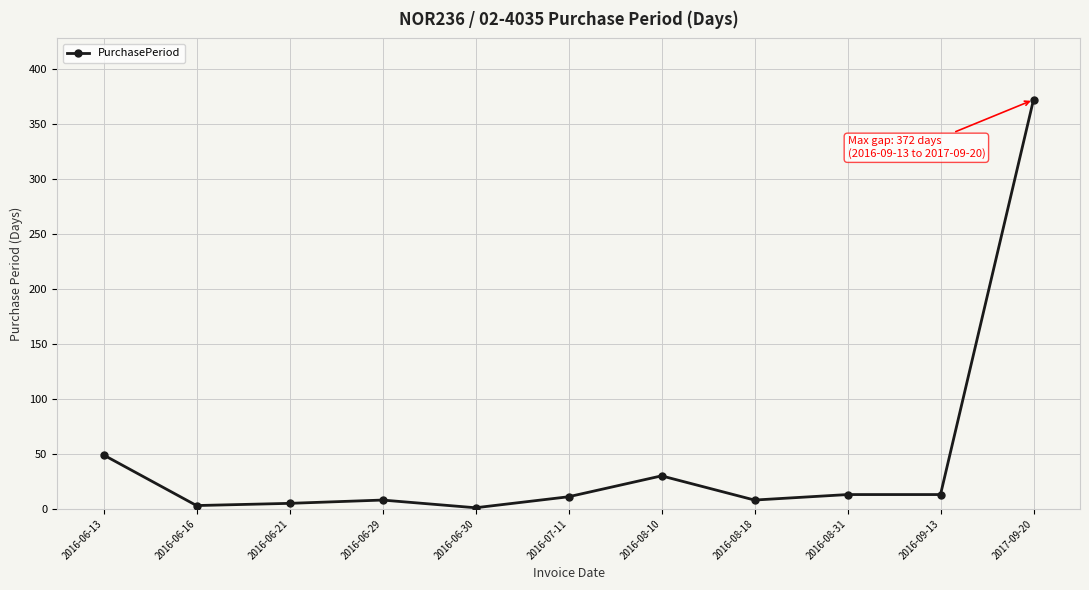

What is the label of the 7th point from the left?

2016-08-10